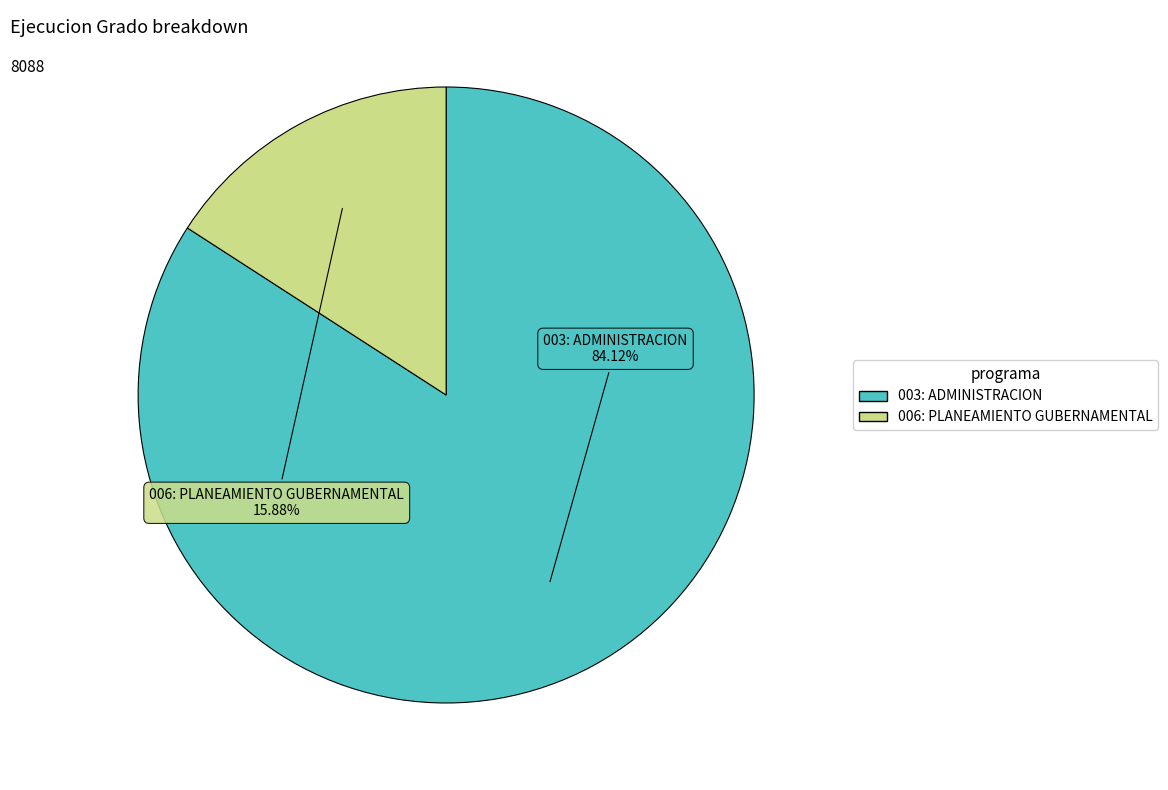

What percentage is the 006: PLANEAMIENTO GUBERNAMENTAL slice, to the nearest percent?

16%